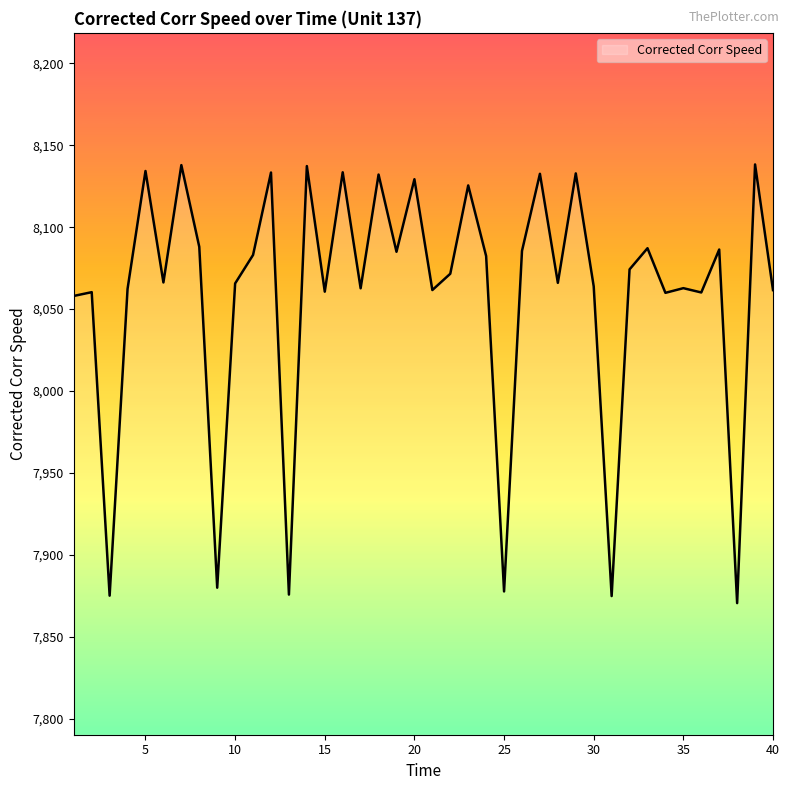

What is the minimum value shown in the chart?

7870.5